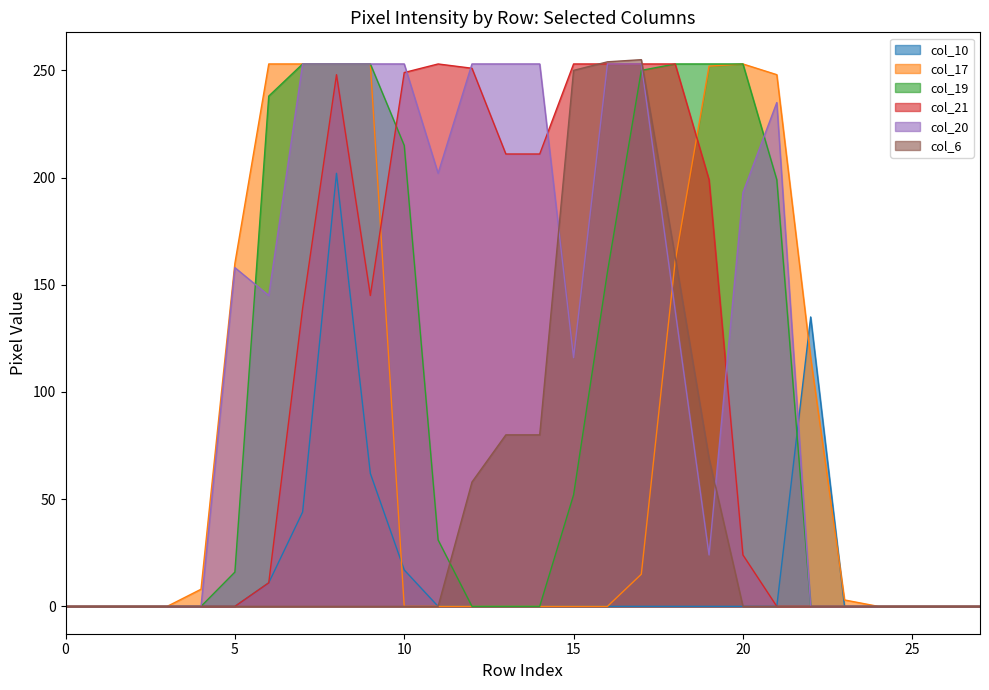

Which category has the highest value across all series?

17